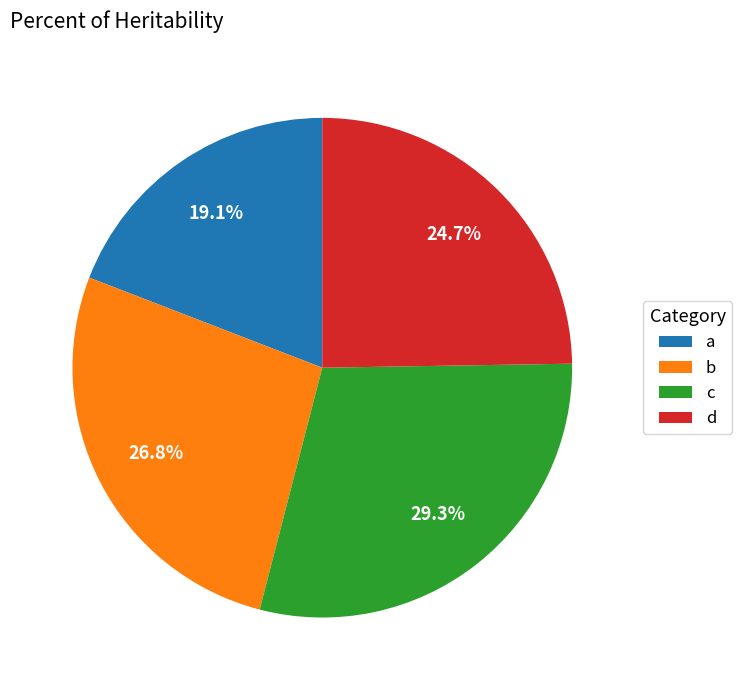

To the nearest percent, what is the difference between the largest and smallest slice percentages?

10%